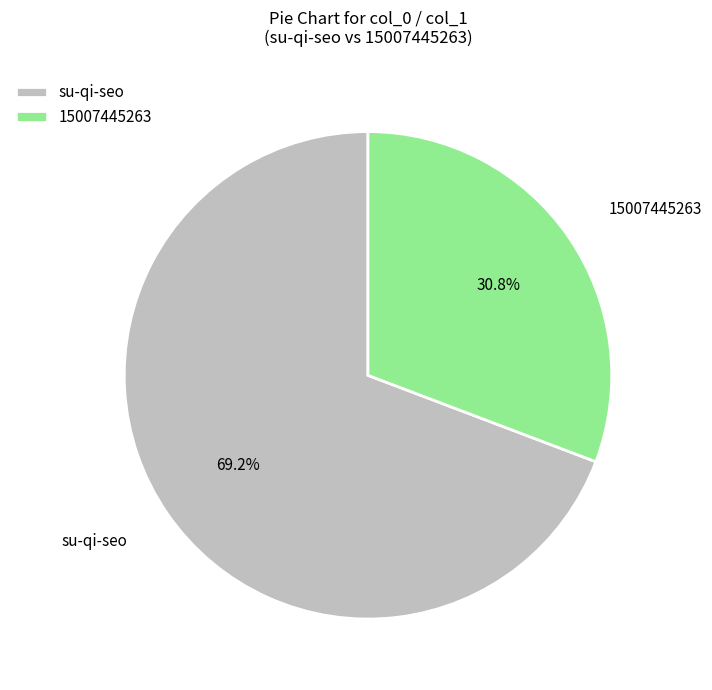

Does 15007445263 account for over 50% of the chart?

No